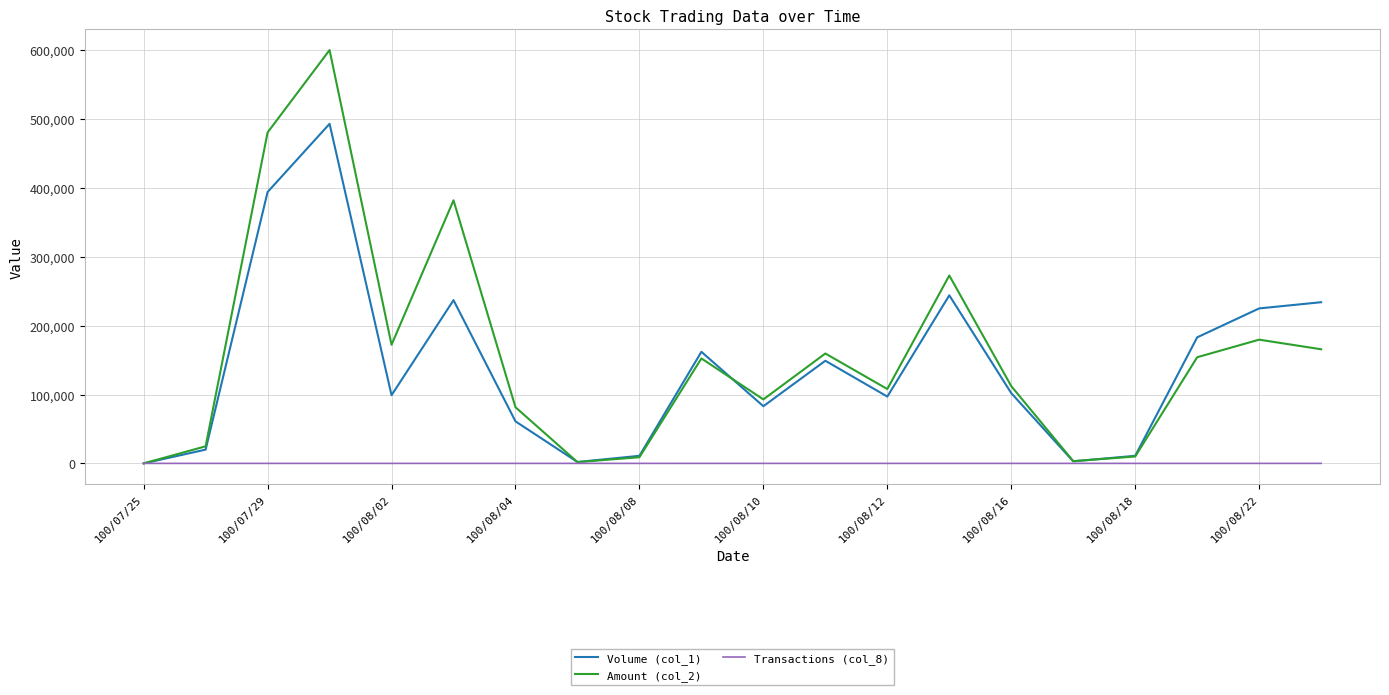

Which series has the largest range (max minus min)?

Amount (col_2)